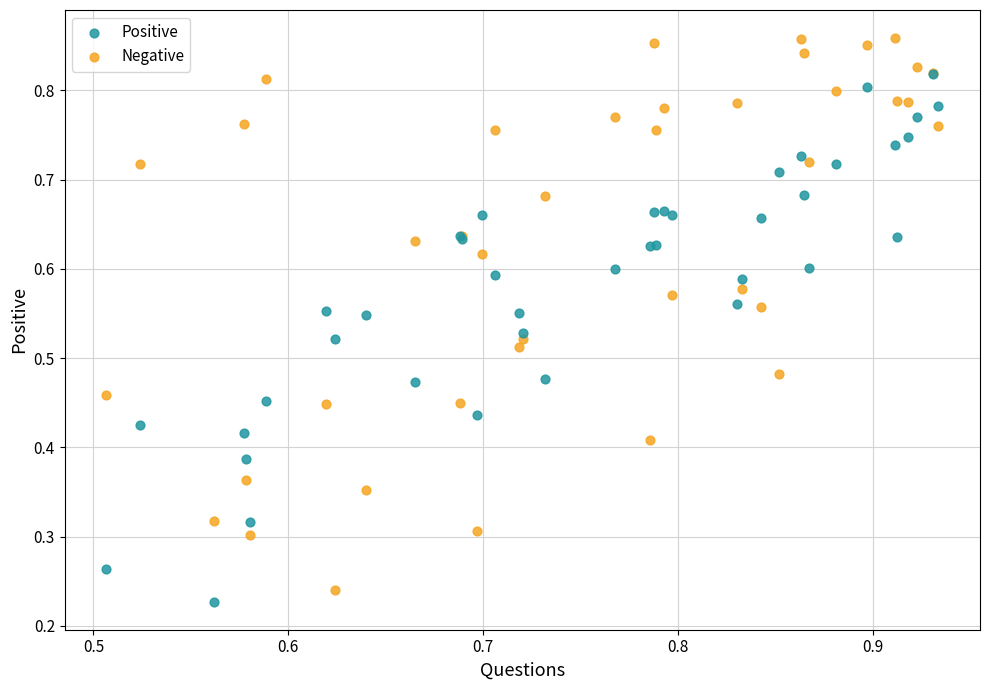

Which series contains the lowest Y value?

Positive